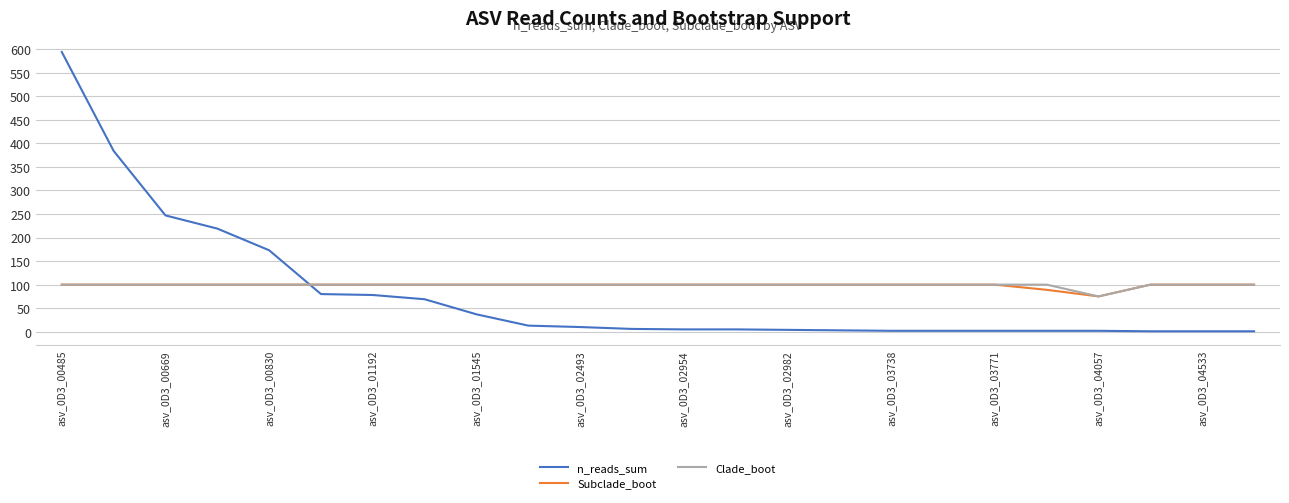

What are all the series names shown in the legend?

n_reads_sum, Subclade_boot, Clade_boot